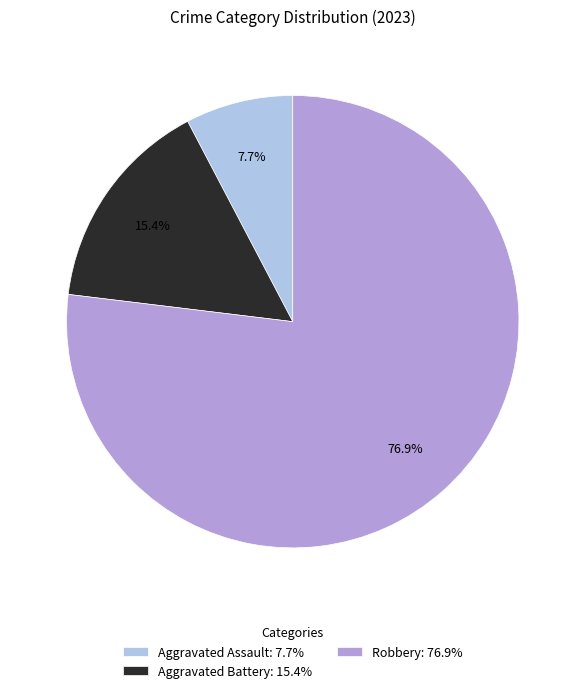

Which category has the biggest portion of the pie?

Robbery: 76.9%